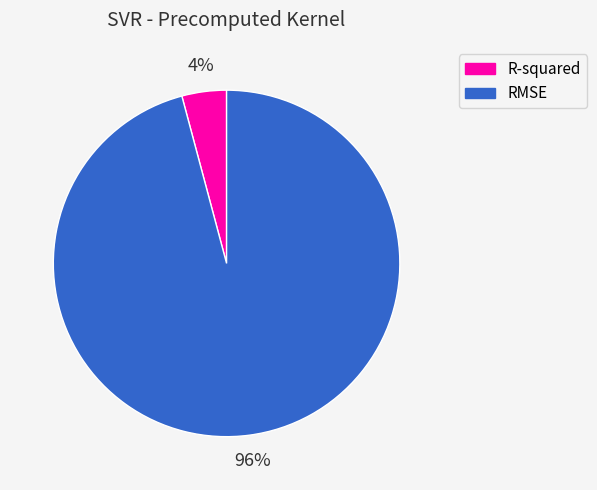

Combined, do R-squared and RMSE account for over 50%?

Yes